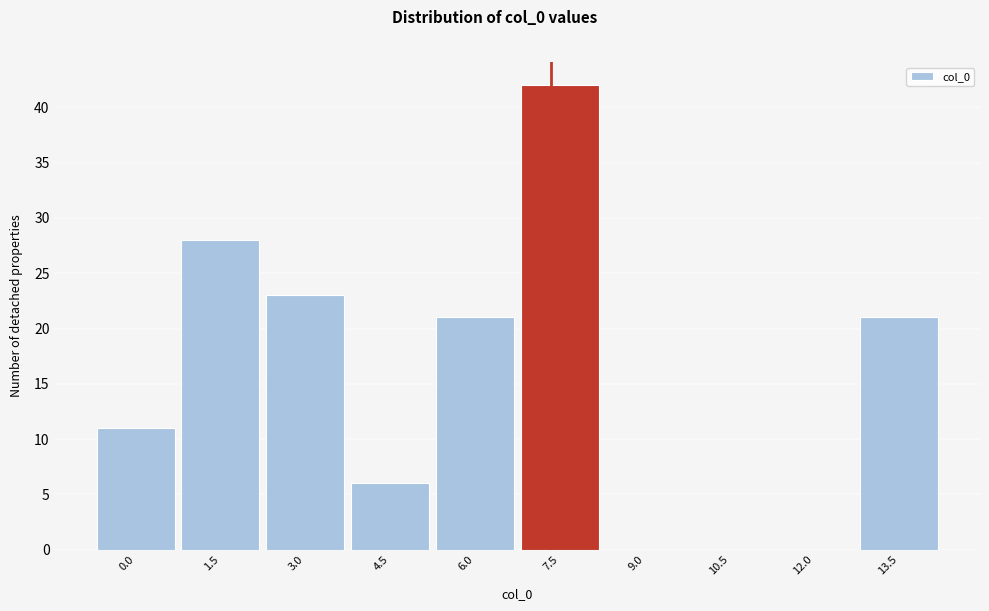

Reading right to left, extract all data points from this chart.

13.5=21	12.0=0	10.5=0	9.0=0	7.5=42	6.0=21	4.5=6	3.0=23	1.5=28	0.0=11